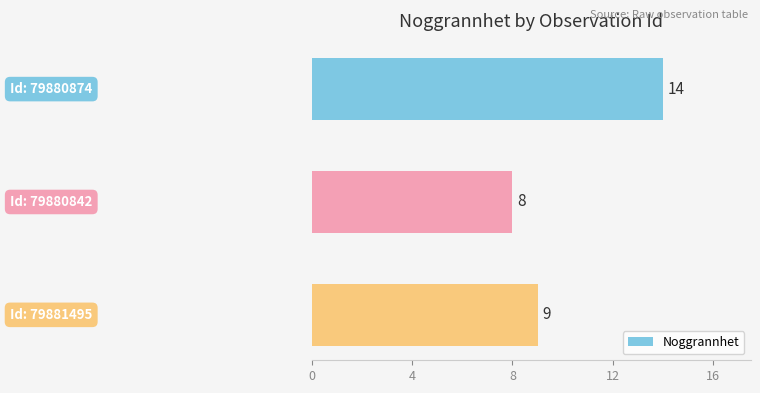

What is the greatest value displayed?

14